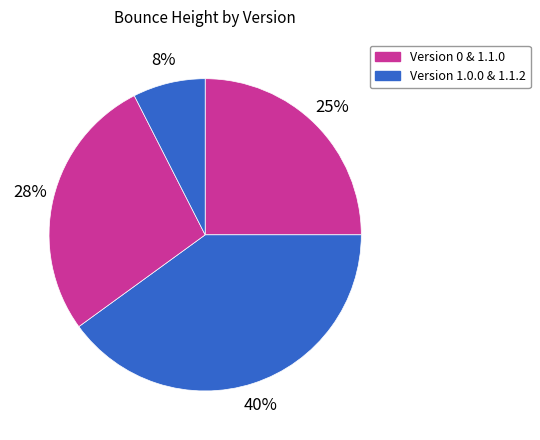

Count the number of slices in the pie.

4